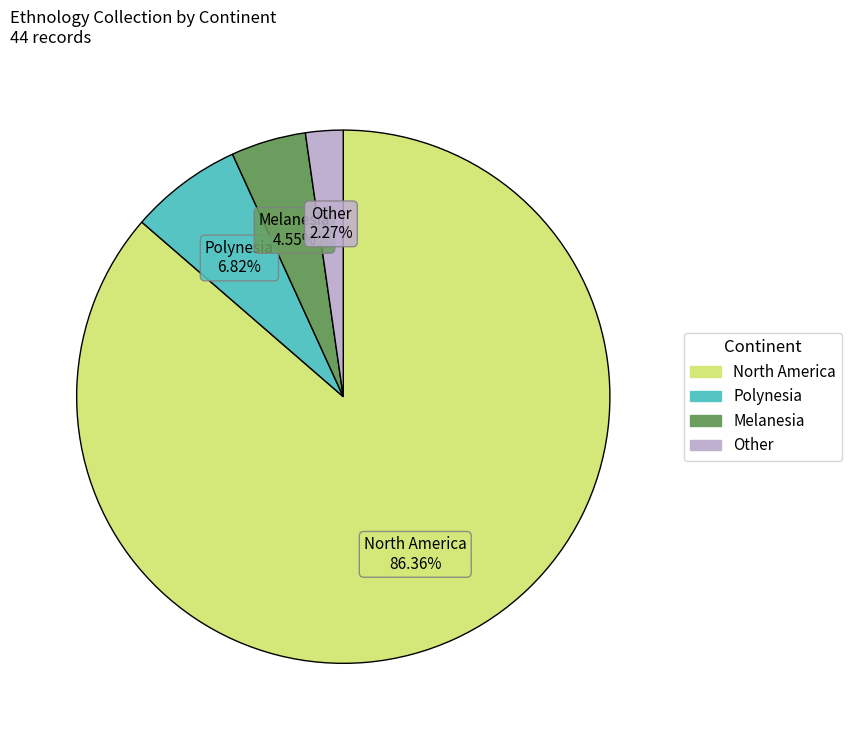

What is the ratio of the value at Melanesia to the value at Other?

2.0